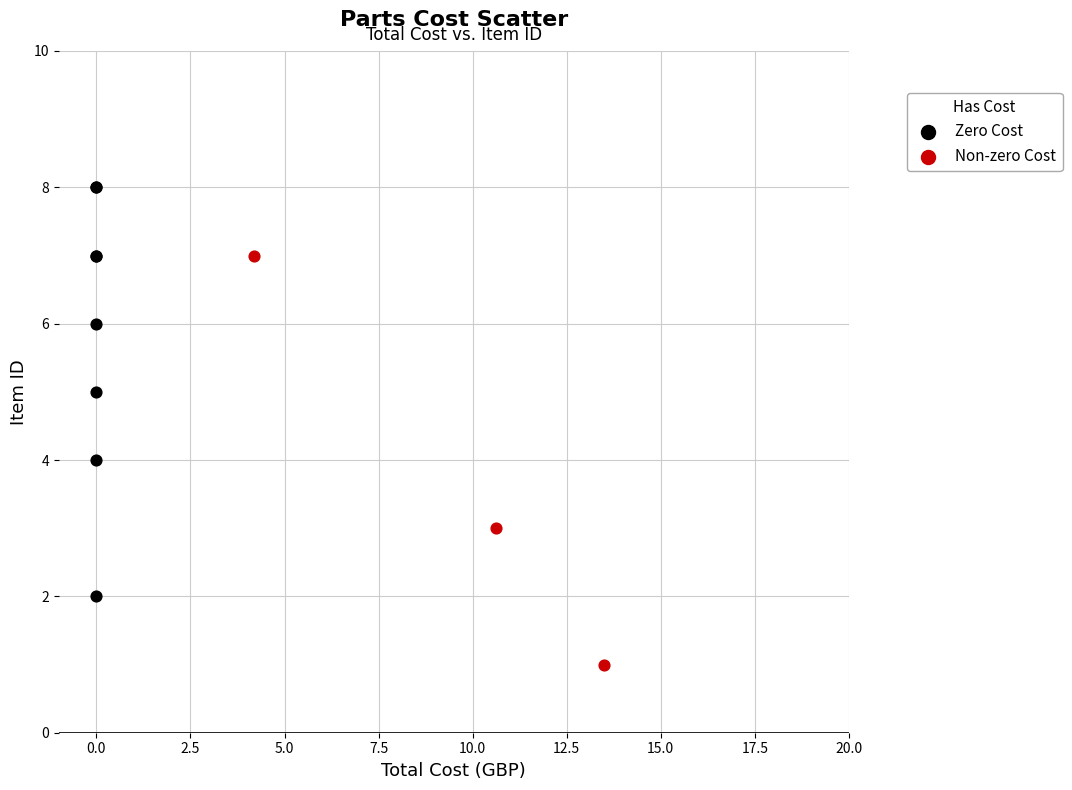

What are all the series names shown in the legend?

Zero Cost, Non-zero Cost